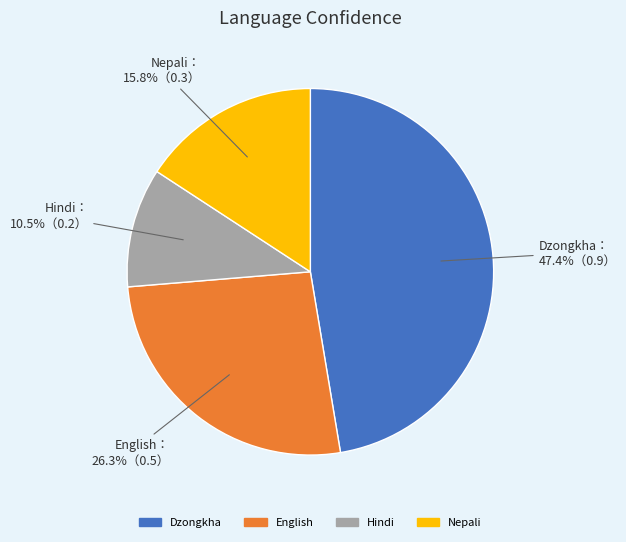

Between Nepali and Dzongkha, which is larger?

Dzongkha